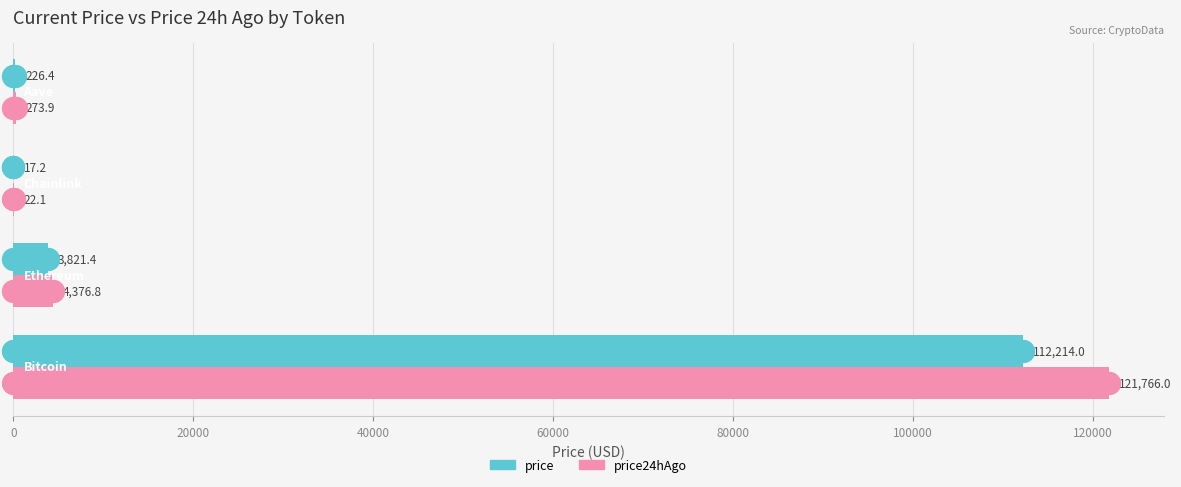

Which series has the widest spread of Y values?

price24hAgo